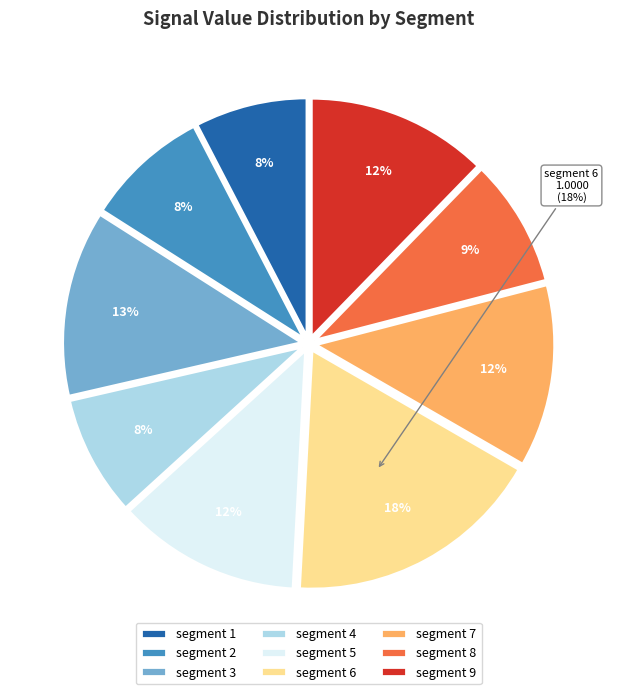

What percentage is NOT represented by signal segment 9?

87.7%